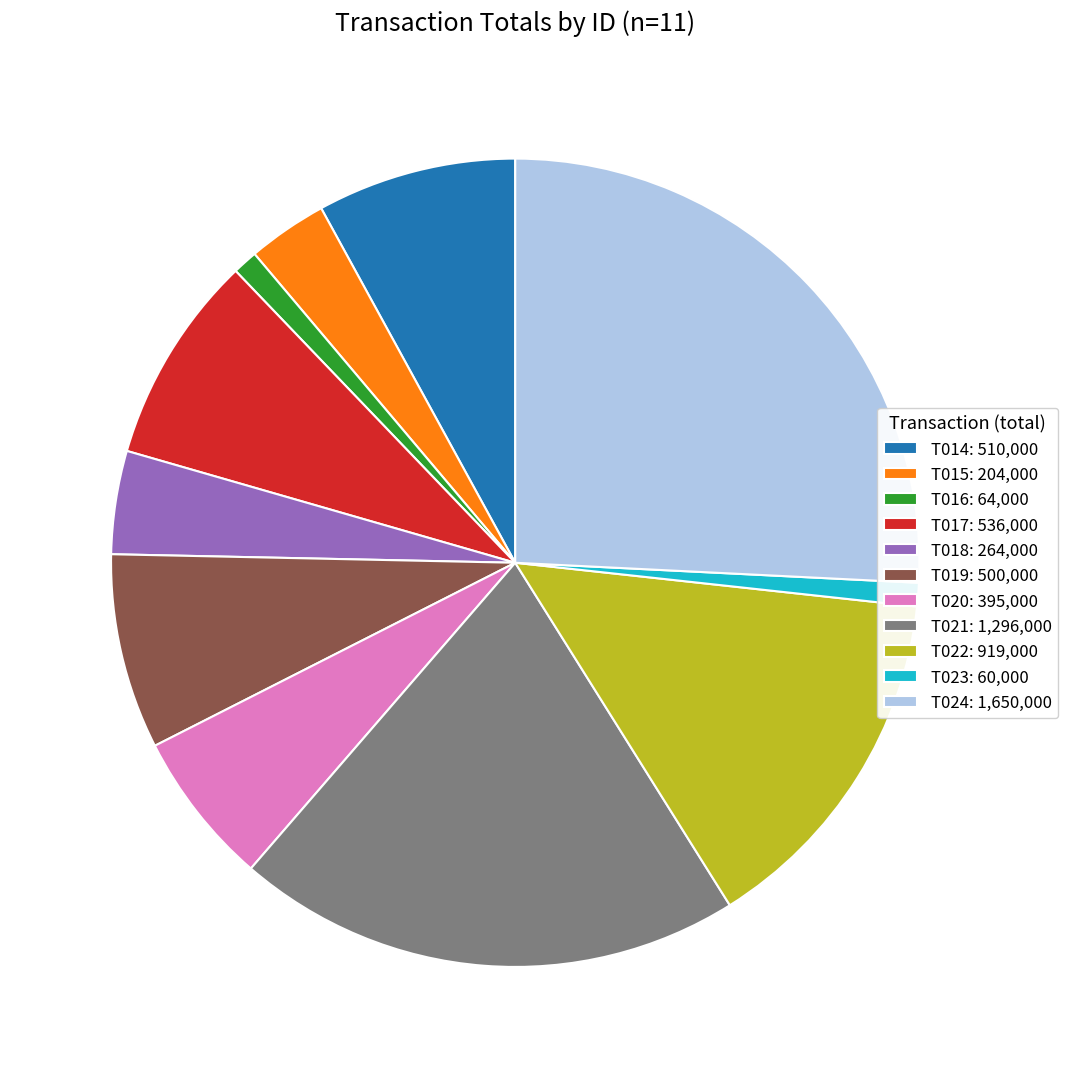

What is the largest slice in the pie chart?

T024